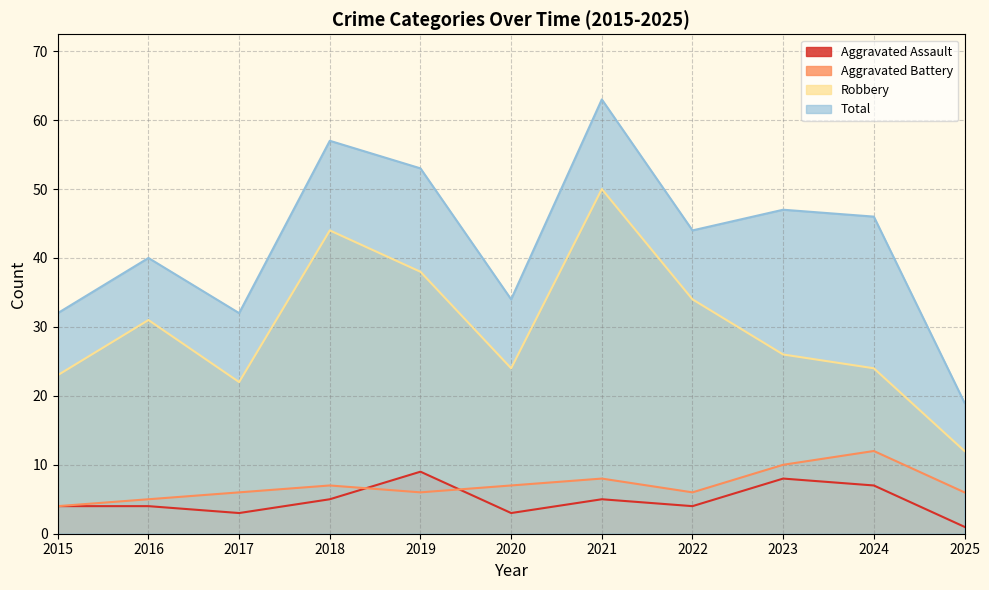

Is the value of Total at 2025 greater than the value of Robbery at 2021?

No